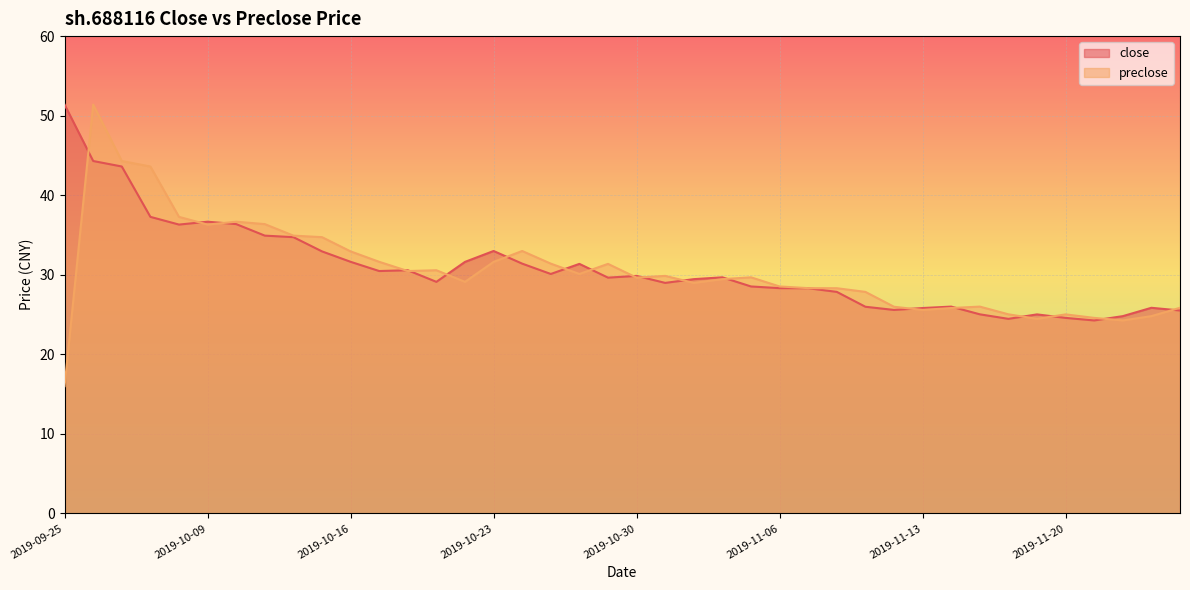

List the labels in order of preclose value, largest first.

2019-09-26, 2019-09-27, 2019-09-30, 2019-10-08, 2019-10-10, 2019-10-11, 2019-10-09, 2019-10-14, 2019-10-15, 2019-10-24, 2019-10-16, 2019-10-17, 2019-10-23, 2019-10-25, 2019-10-29, 2019-10-21, 2019-10-18, 2019-10-28, 2019-10-31, 2019-11-05, 2019-10-30, 2019-11-04, 2019-10-22, 2019-11-01, 2019-11-06, 2019-11-07, 2019-11-08, 2019-11-11, 2019-11-15, 2019-11-12, 2019-11-26, 2019-11-14, 2019-11-13, 2019-11-18, 2019-11-20, 2019-11-25, 2019-11-21, 2019-11-19, 2019-11-22, 2019-09-25